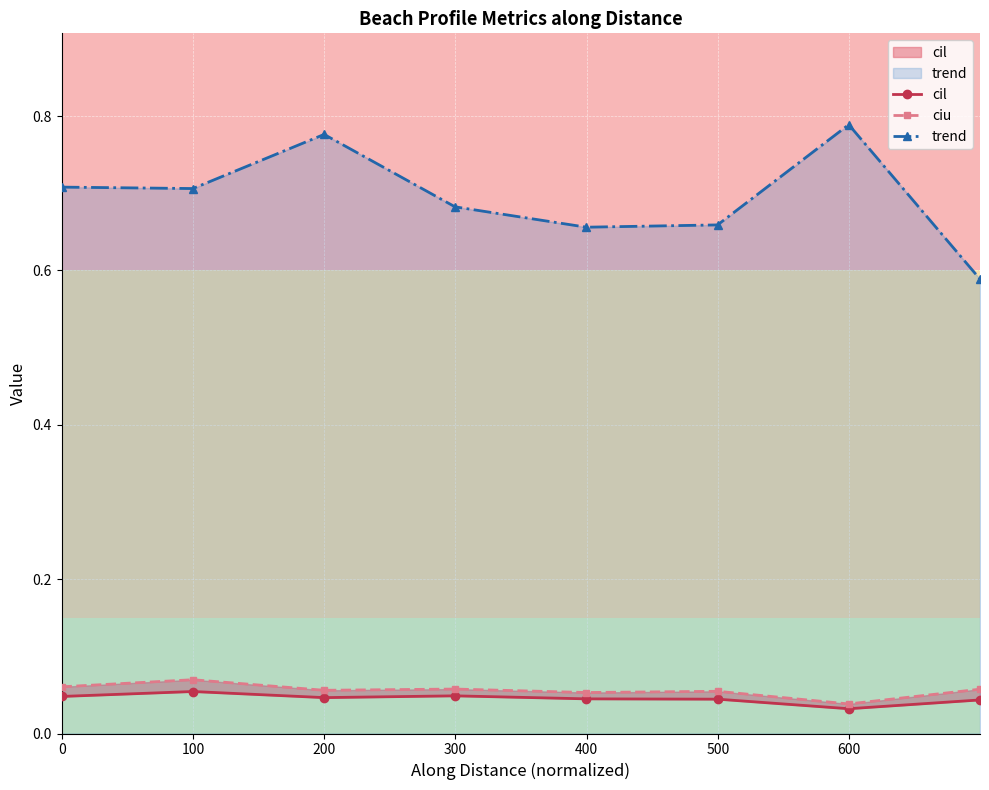

True or false: ciu has a value of 0.1 at 0.

True